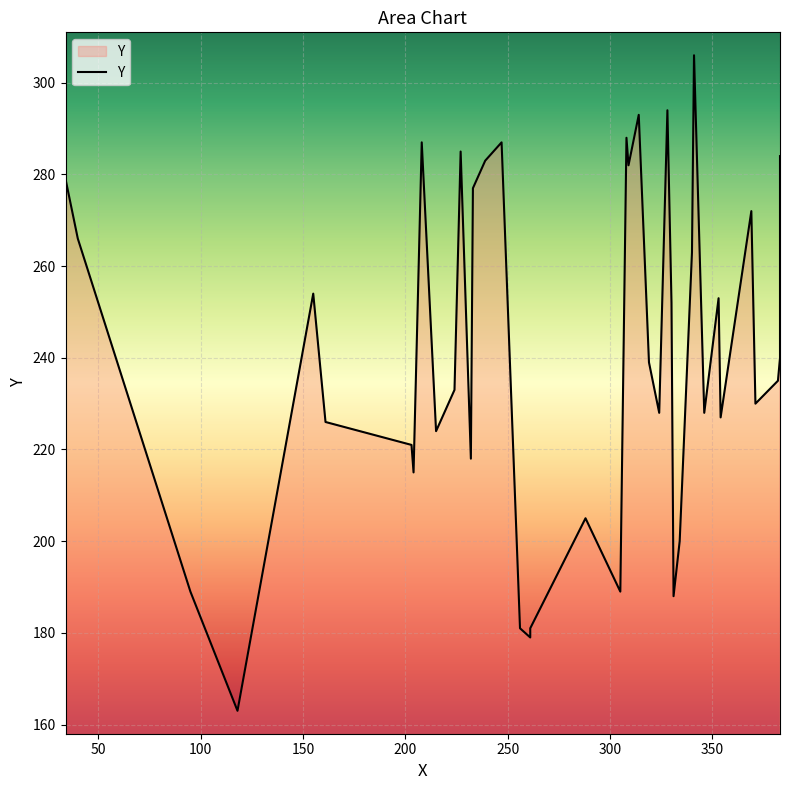

How many series are shown in this chart?

1